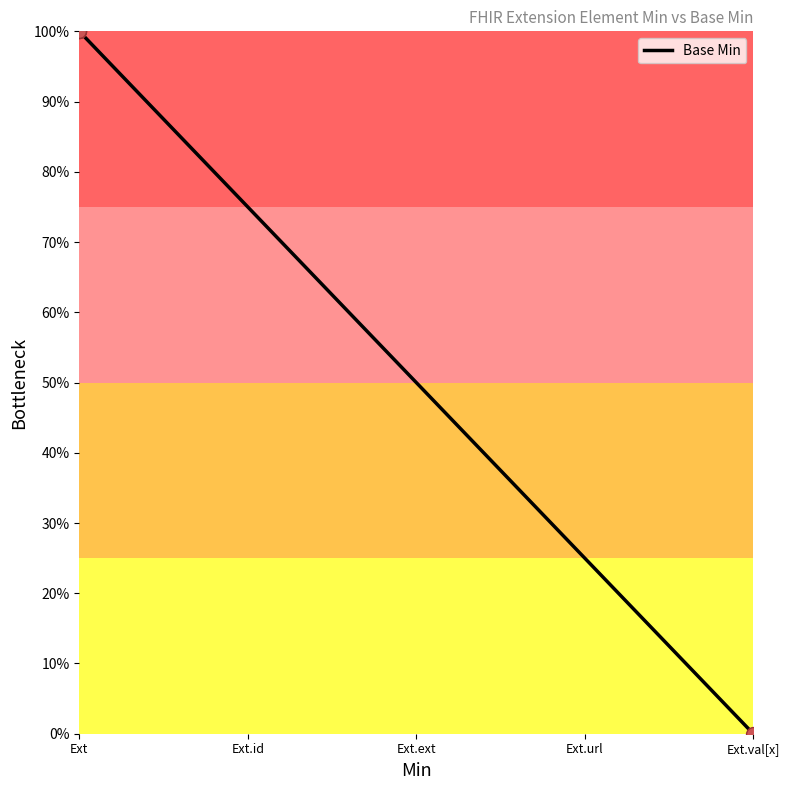

Between Ext.ext and 6, which is larger?

Ext.ext